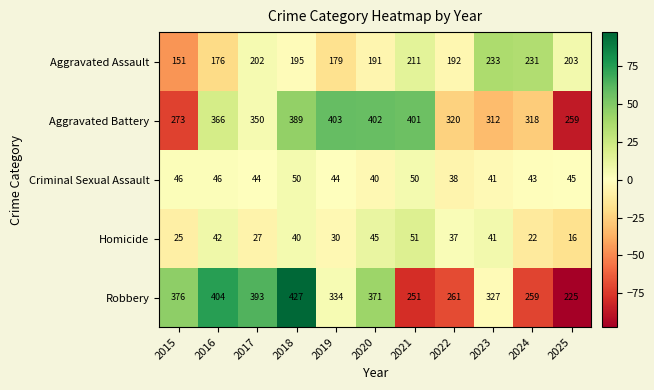

How many values in the Aggravated Battery series are below 350?

5